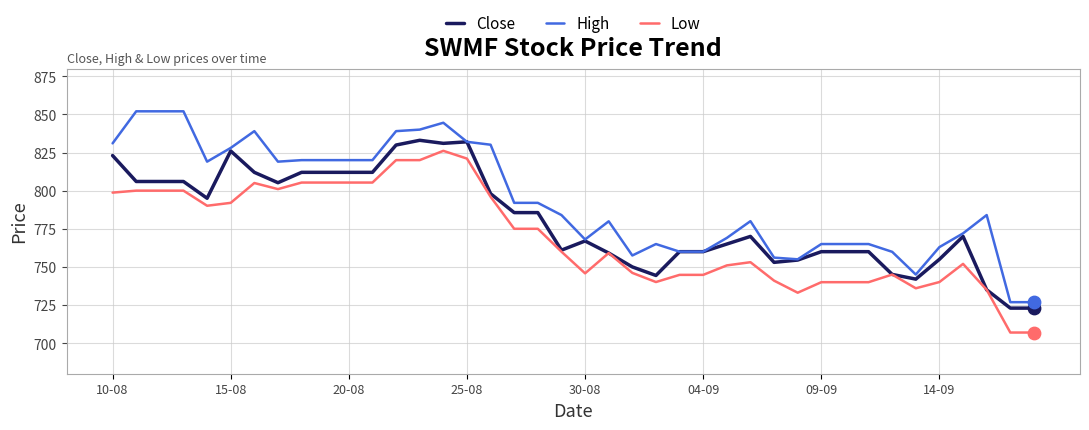

True or false: High and Low cross at least once.

False